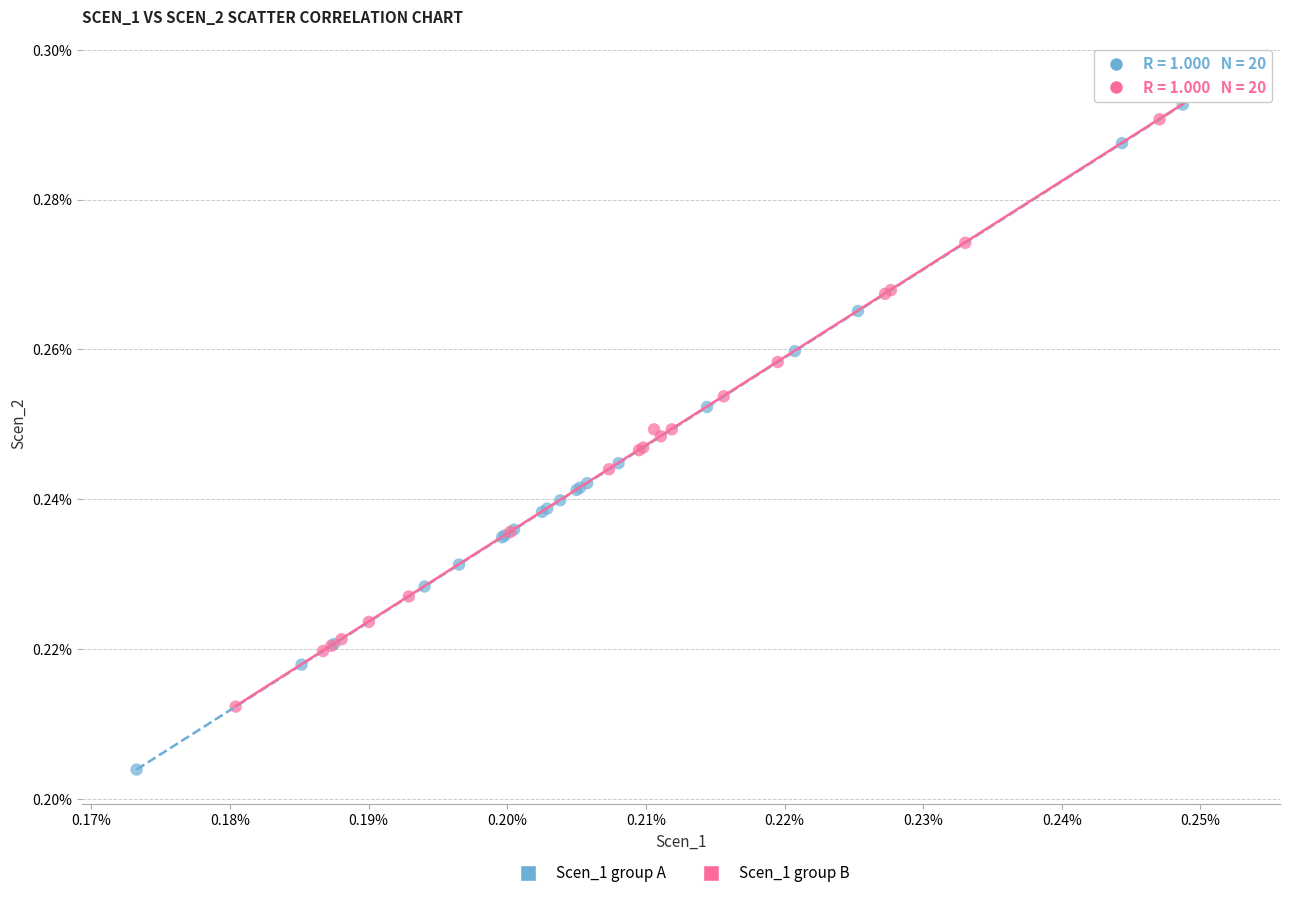

Which series contains the highest Y value?

Scen_1 group B